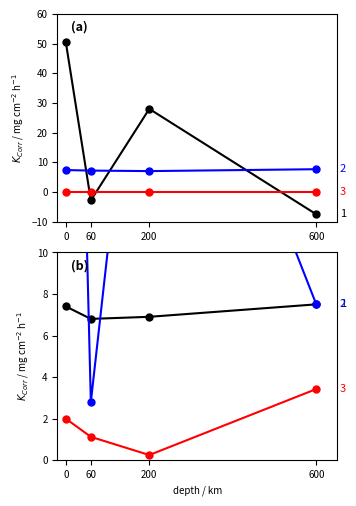

How many mag values are between 6 and 7?

2